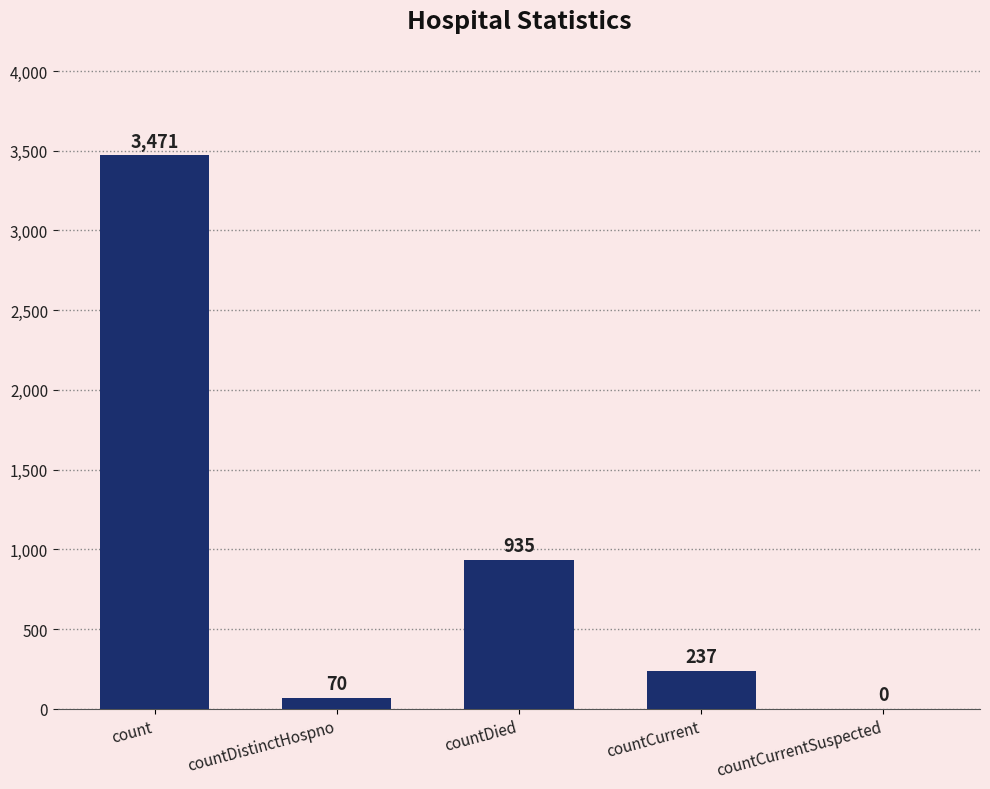

Where is the data nearest to the value 1735?

countDied